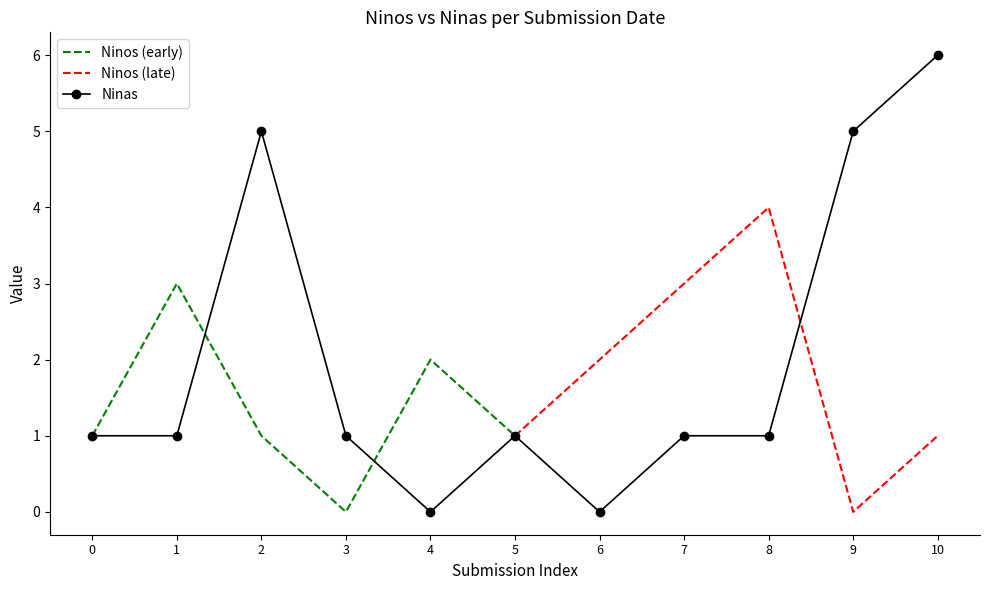

How many points are higher than both their immediate neighbors (excluding endpoints)?

2